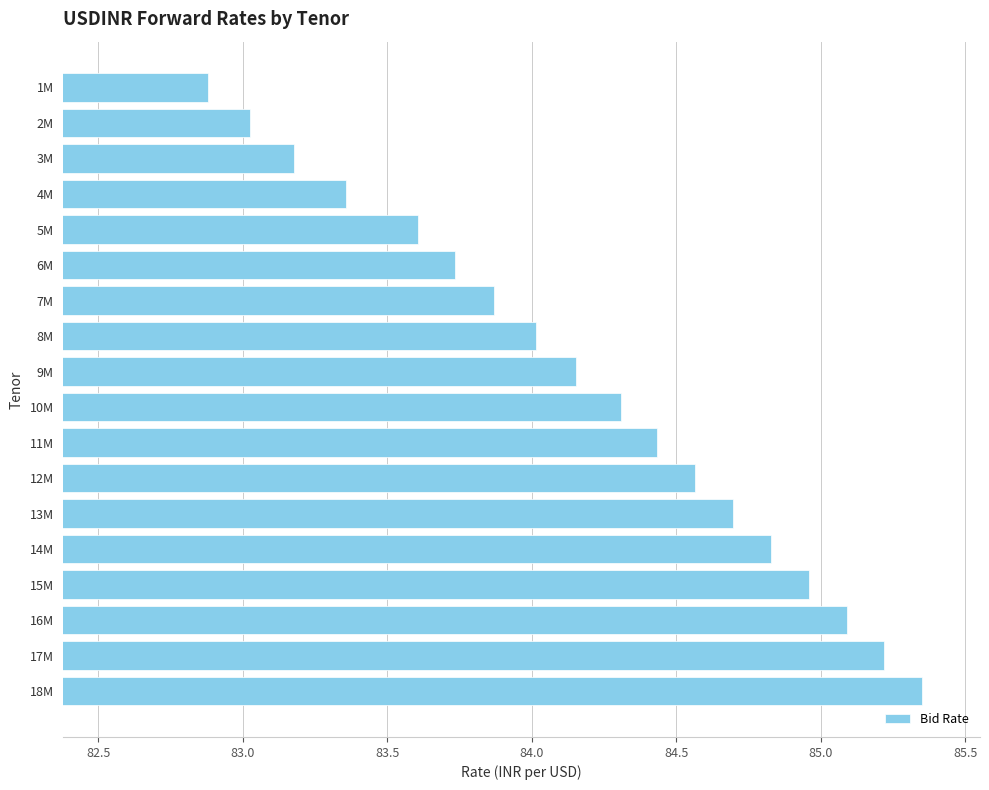

What is the approximate value at 13M?

84.7